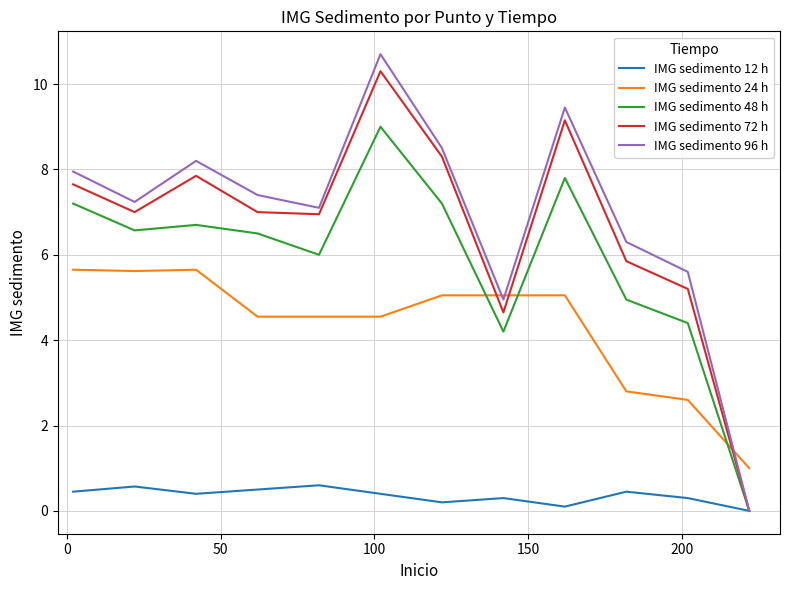

What is the average value of the IMG sedimento 24 h series?

4.3